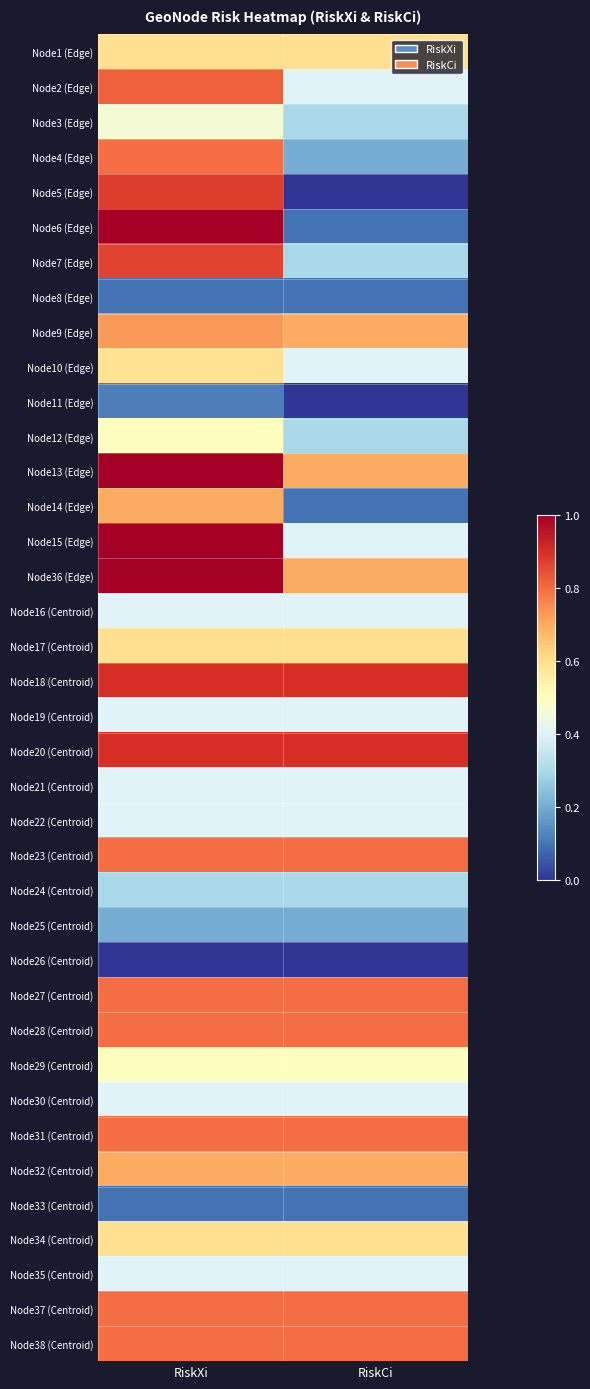

How many categories are shown in the chart?

2